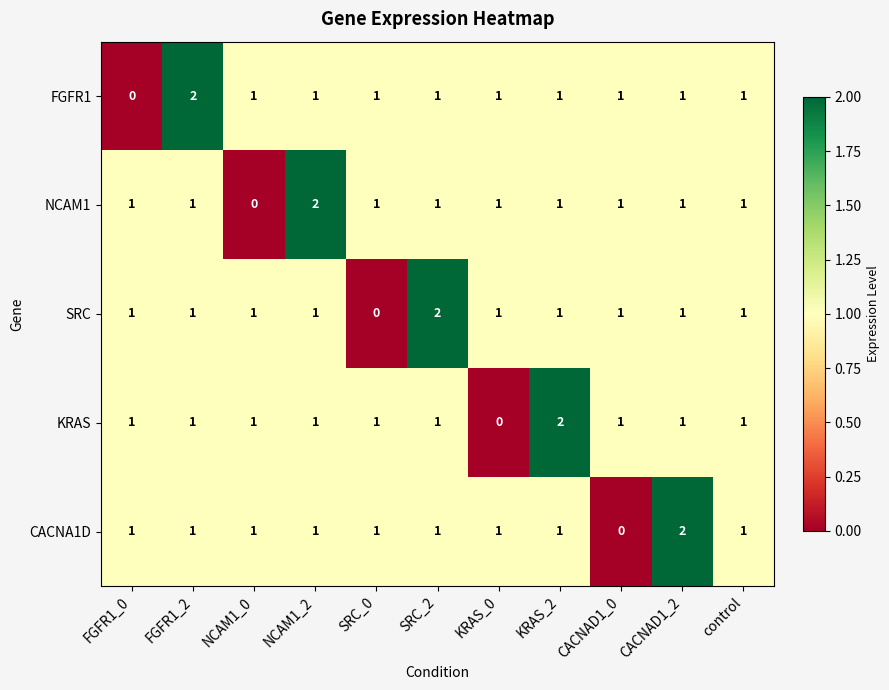

What is the total value across all series at SRC_0?

4